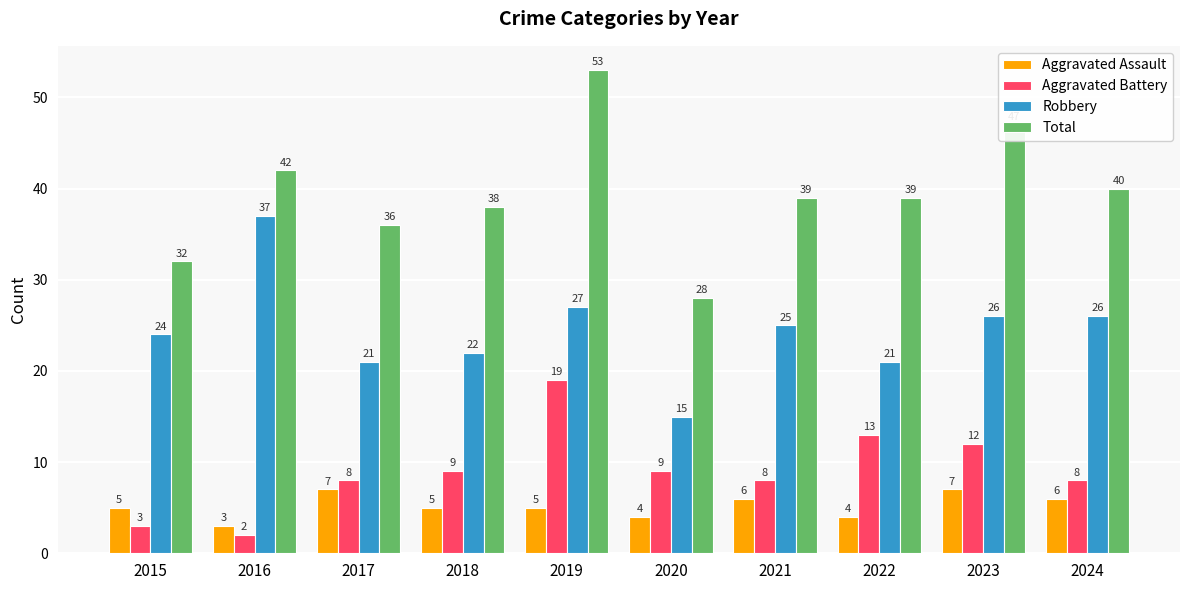

Rank the series at 2018 from highest to lowest value.

Total, Robbery, Aggravated Battery, Aggravated Assault